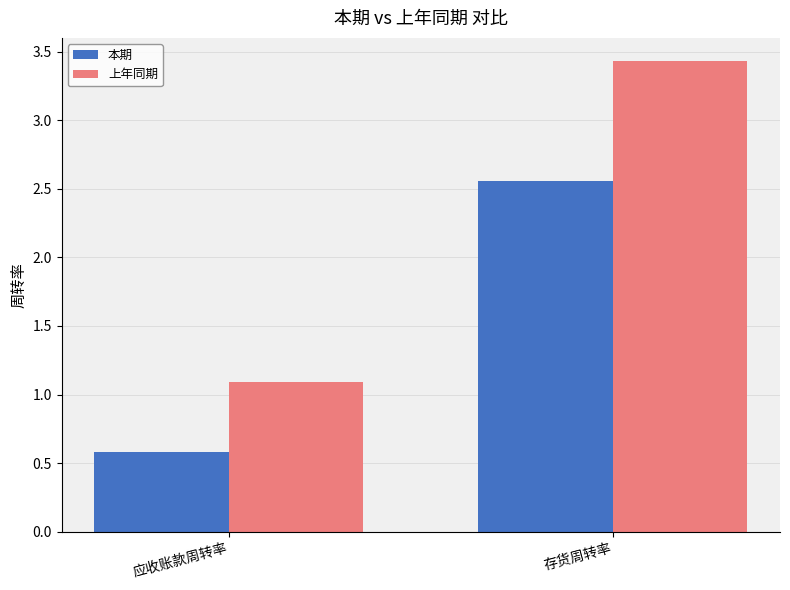

What is the highest value of the 上年同期 series?

3.4